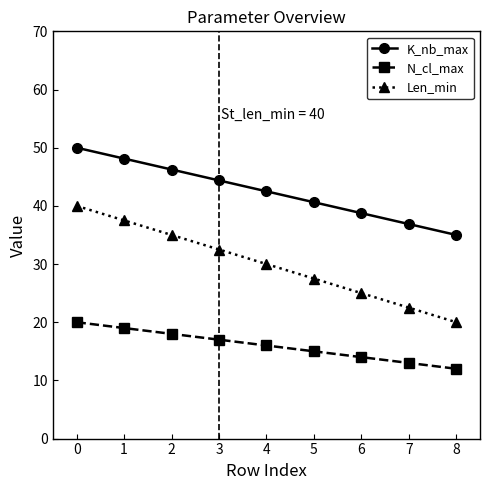

Is it true that Len_min equals 34.4 at 7?

False